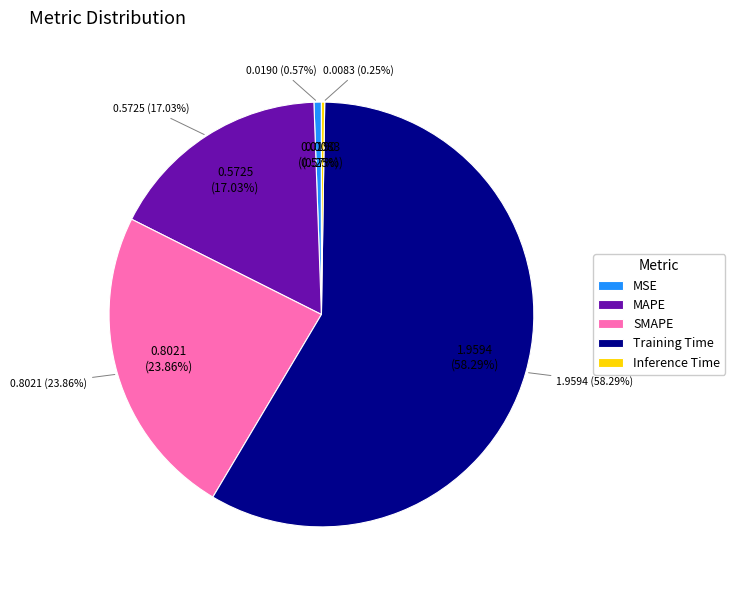

What is the total percentage of Inference Time and SMAPE?

24.1%